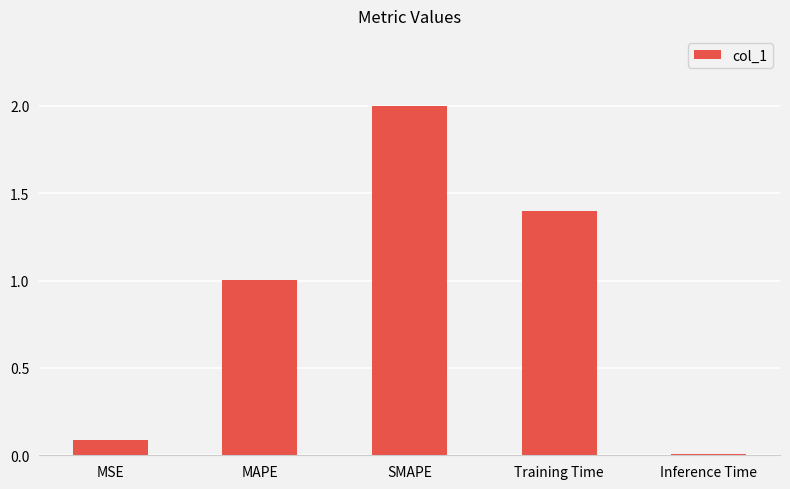

What is the difference between the maximum and minimum values?

2.0